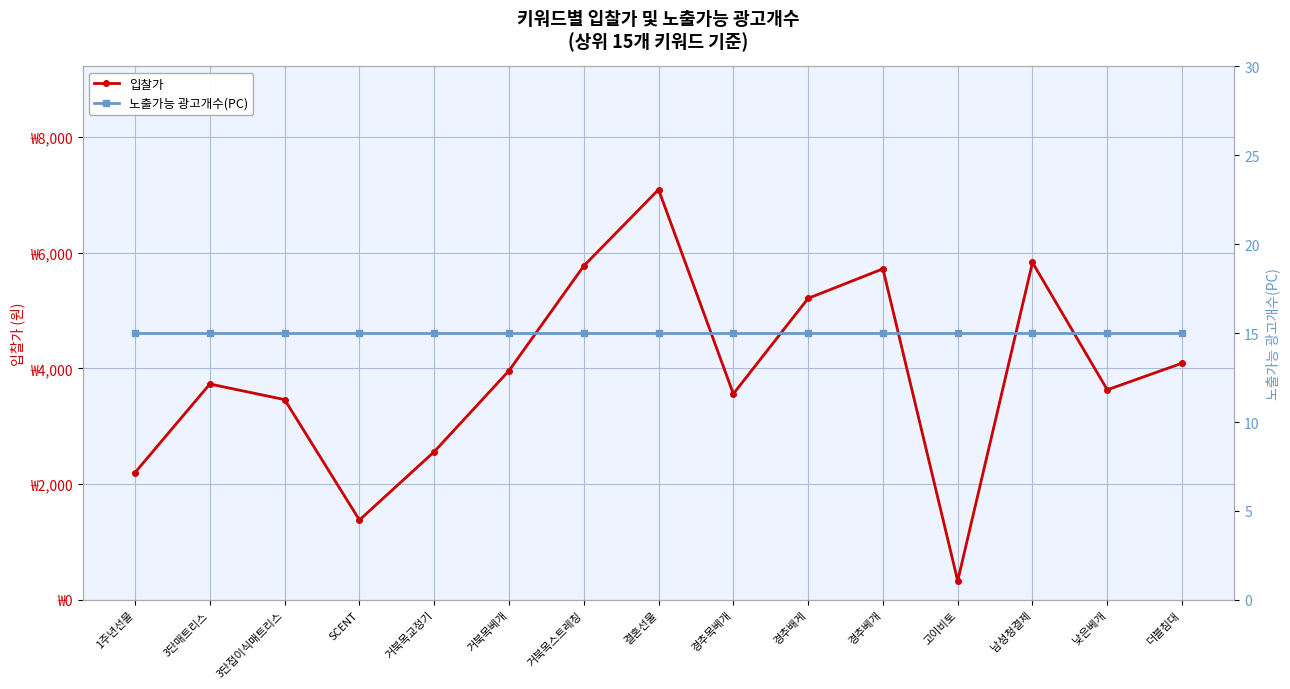

Where is the first local minimum for 입찰가?

SCENT